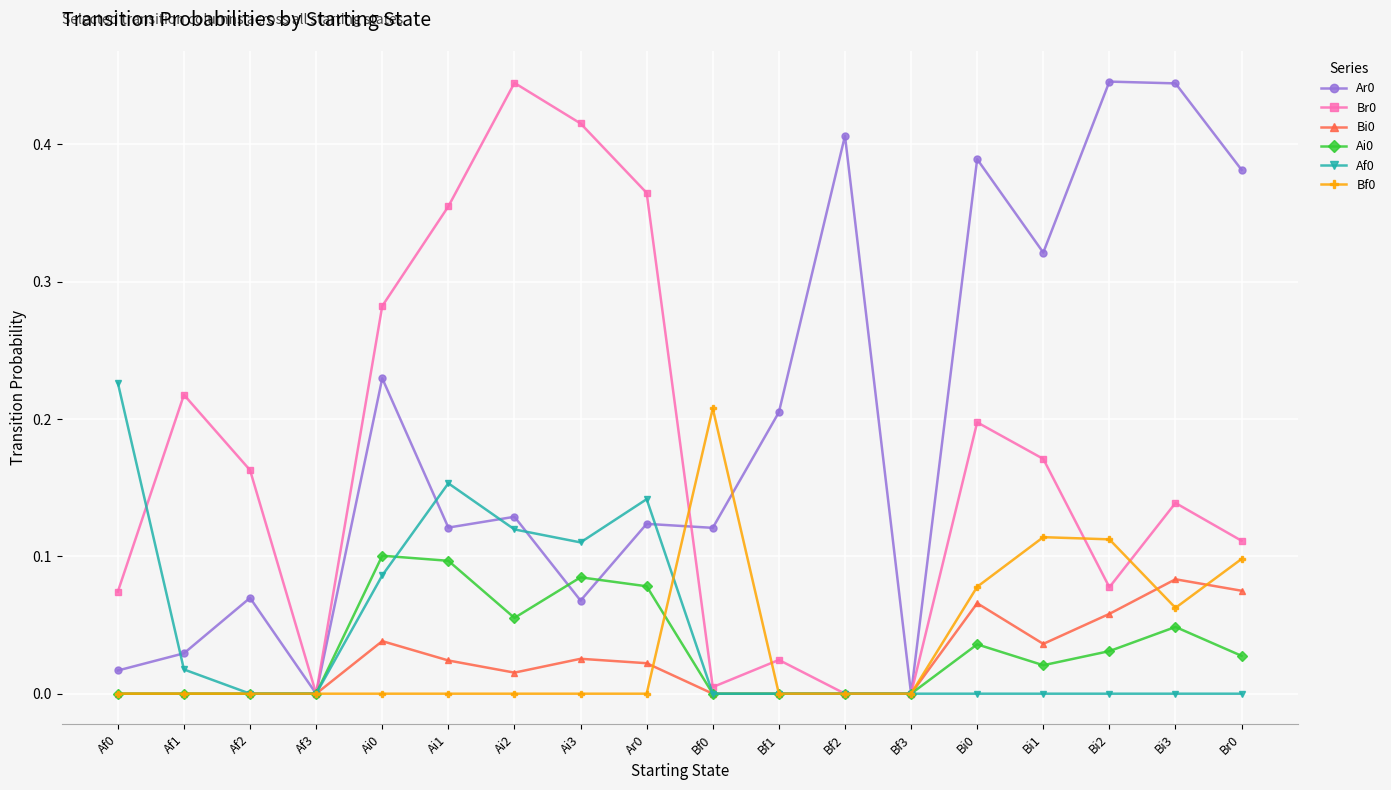

What is the total value across all series at Ai0?

0.7